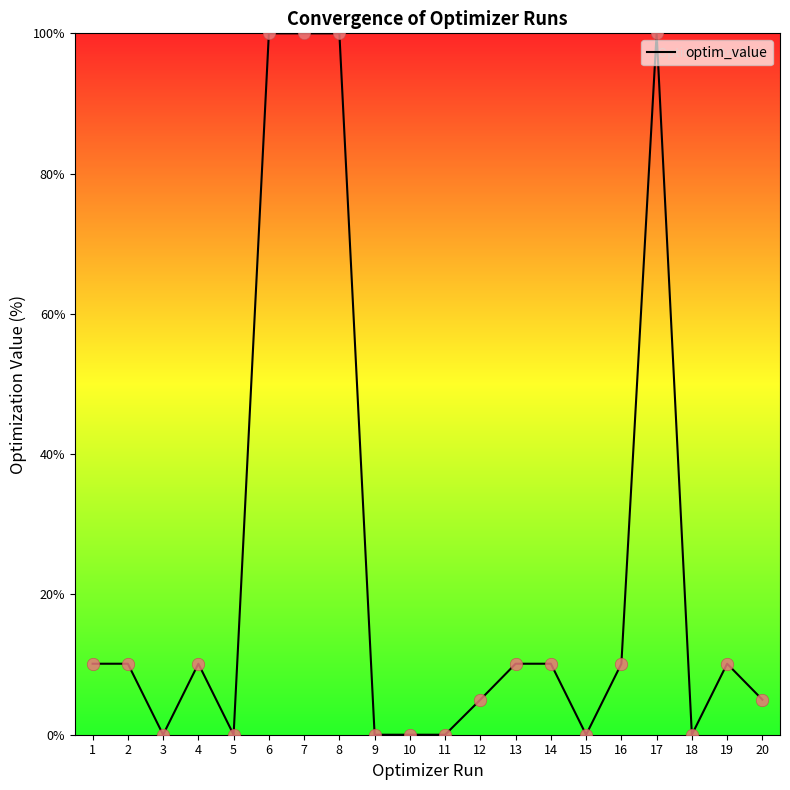

Between 6 and 15, which is larger?

6